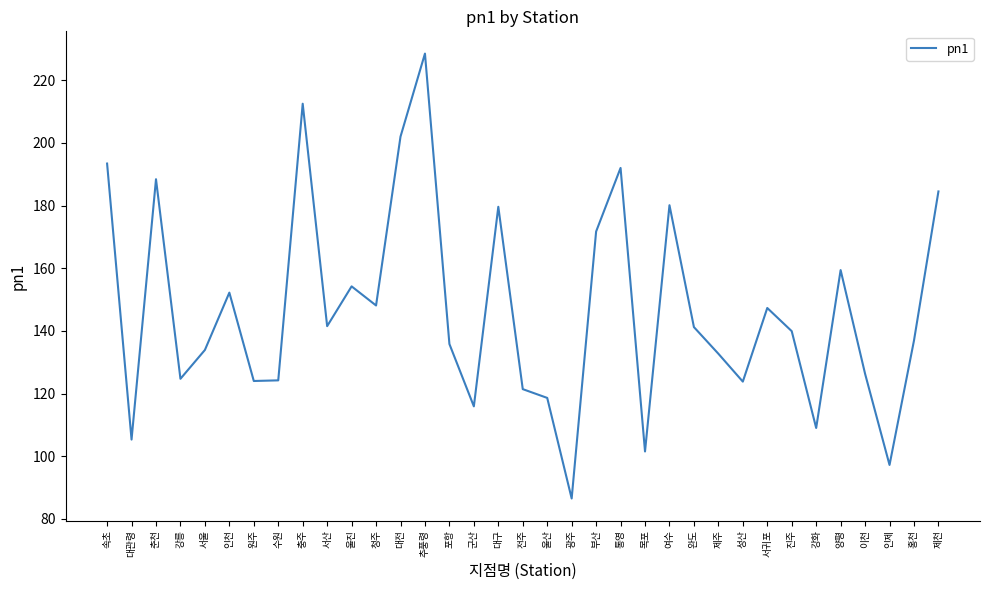

How many interior local valleys (lower than both neighbors) does the data have?

11